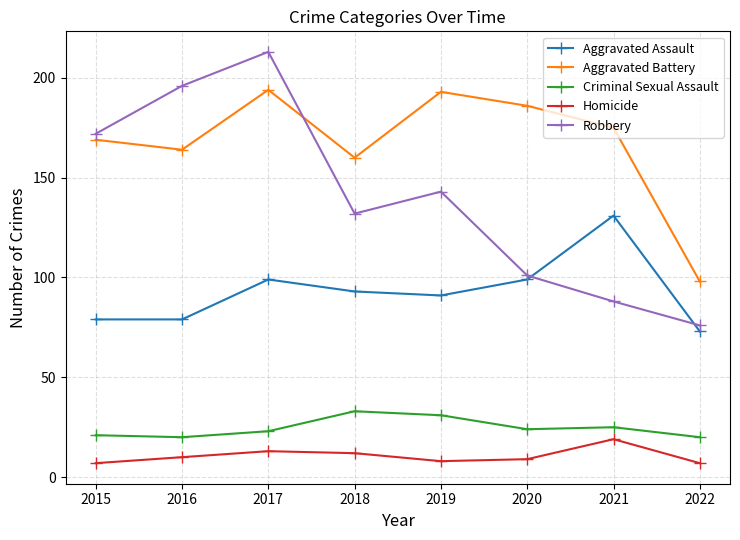

The Aggravated Assault series shows 79 at 2015. True or false?

True